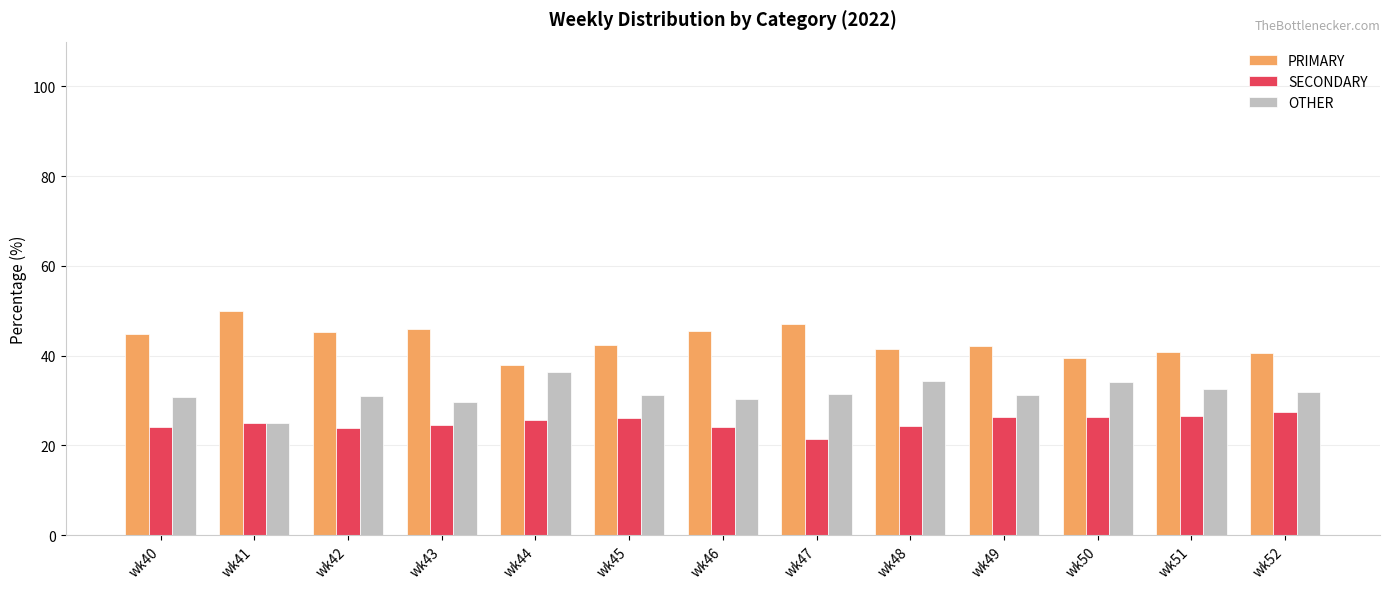

Is the value of OTHER at wk46 greater than the value of PRIMARY at wk41?

No